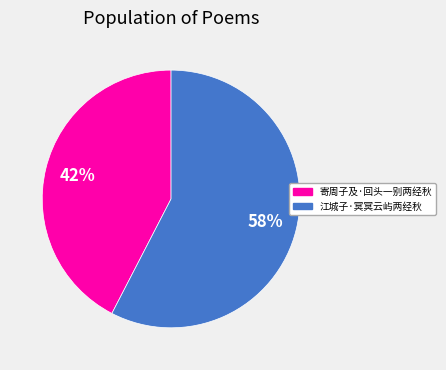

Count the number of slices in the pie.

2